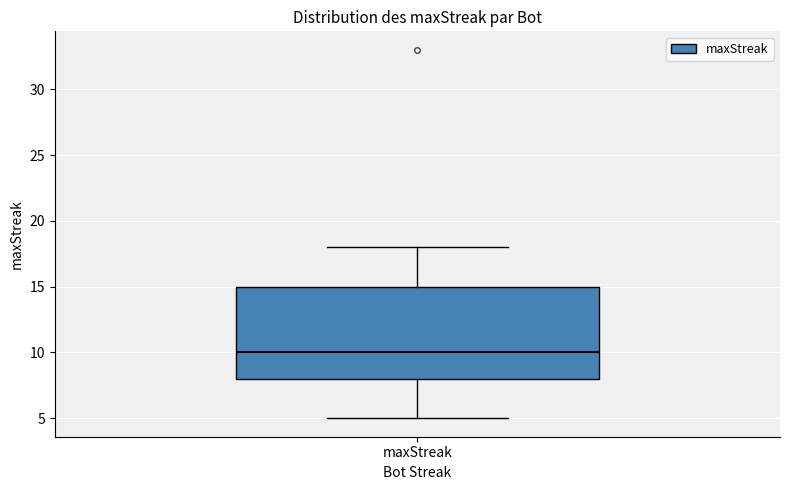

Read this box plot against the y-axis: the position of the median line, the range covered by the box, and the ends of both whiskers. The values are not printed on the chart, so give them approximately, as read against the axis.

median 10, box 8 to 15, whiskers 5 to 18